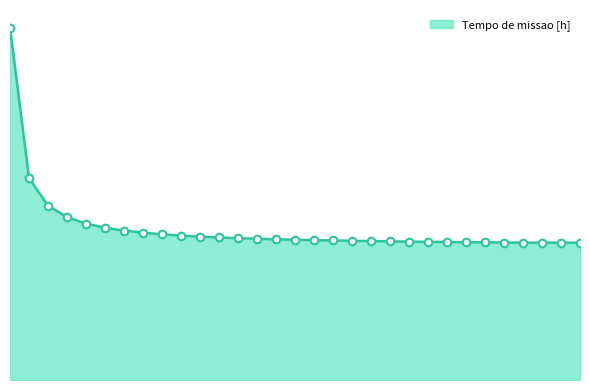

Does the chart have visible grid lines?

No